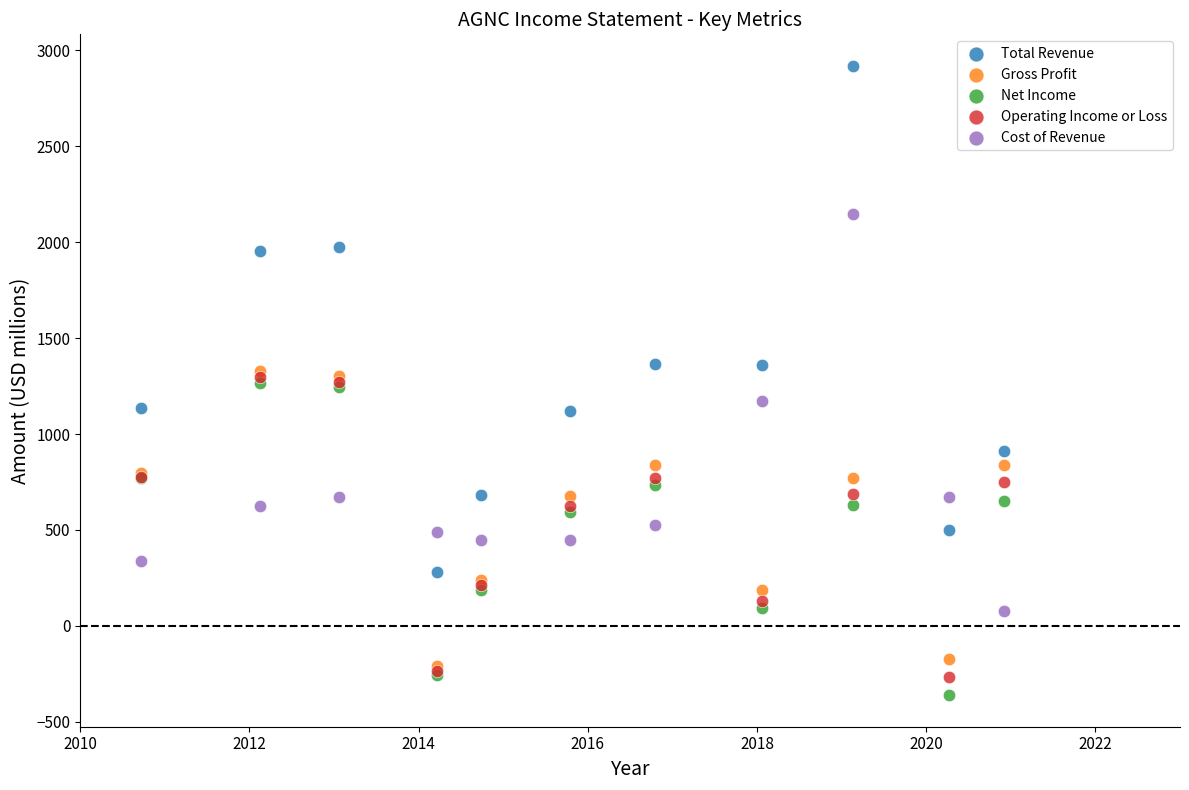

What are all the series names shown in the legend?

Total Revenue, Gross Profit, Net Income, Operating Income or Loss, Cost of Revenue